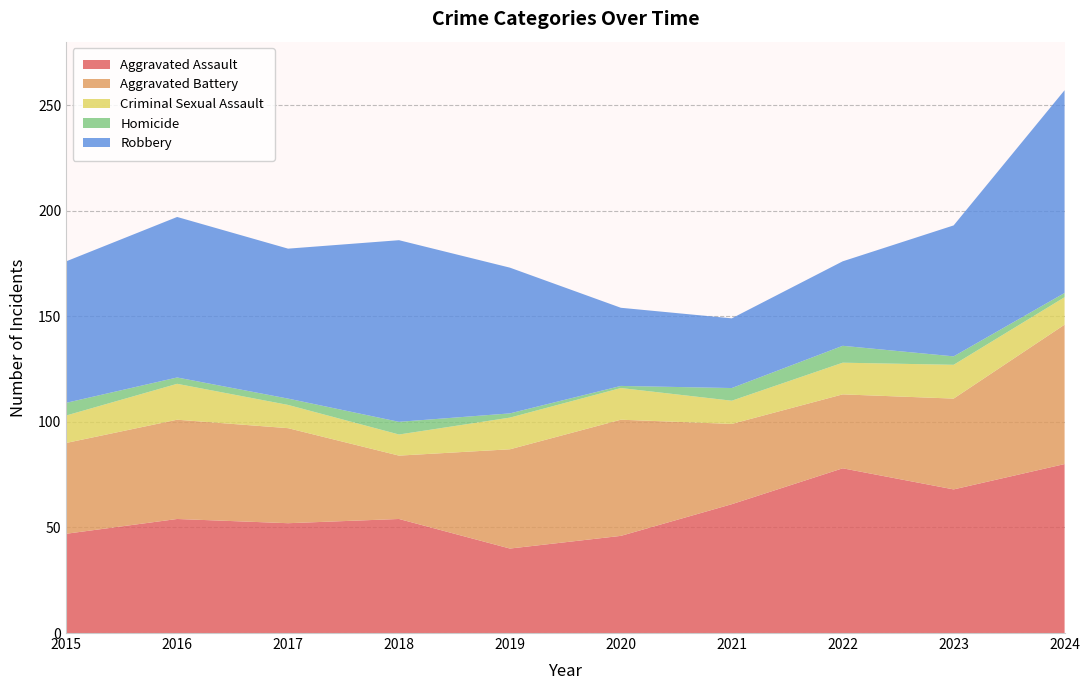

Reading left to right, extract all data points from this chart.

Aggravated Assault: 47	54	52	54	40	46	61	78	68	80
Aggravated Battery: 43	47	45	30	47	55	38	35	43	66
Criminal Sexual Assault: 13	17	11	10	15	15	11	15	16	13
Homicide: 6	3	3	6	2	1	6	8	4	2
Robbery: 67	76	71	86	69	37	33	40	62	96